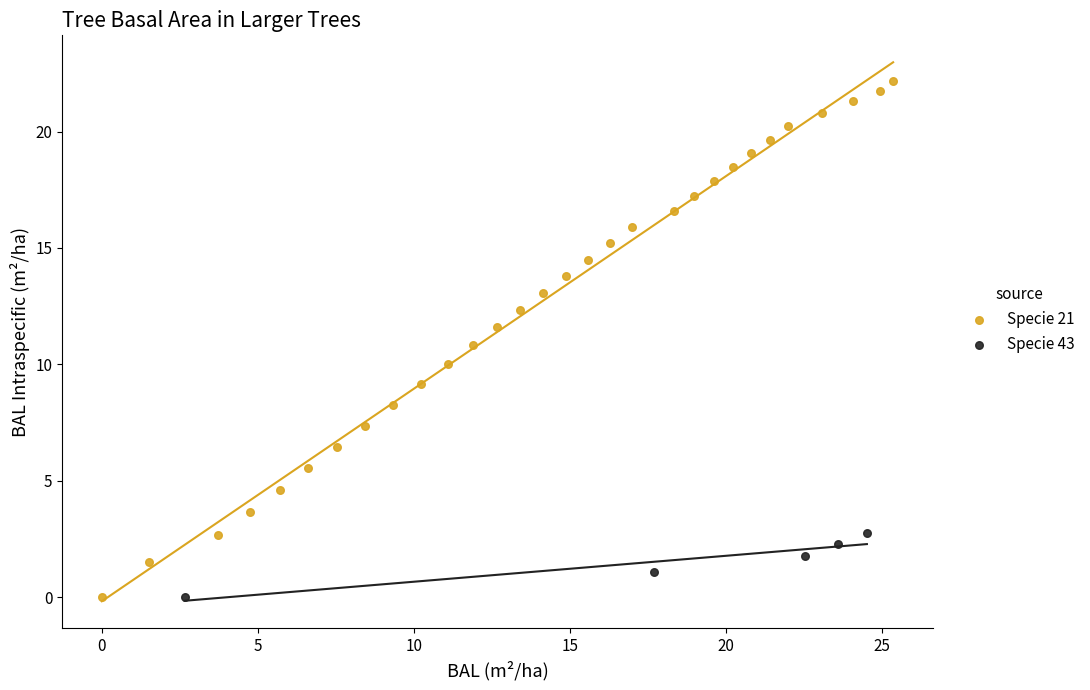

Which series contains the highest Y value?

Specie 21